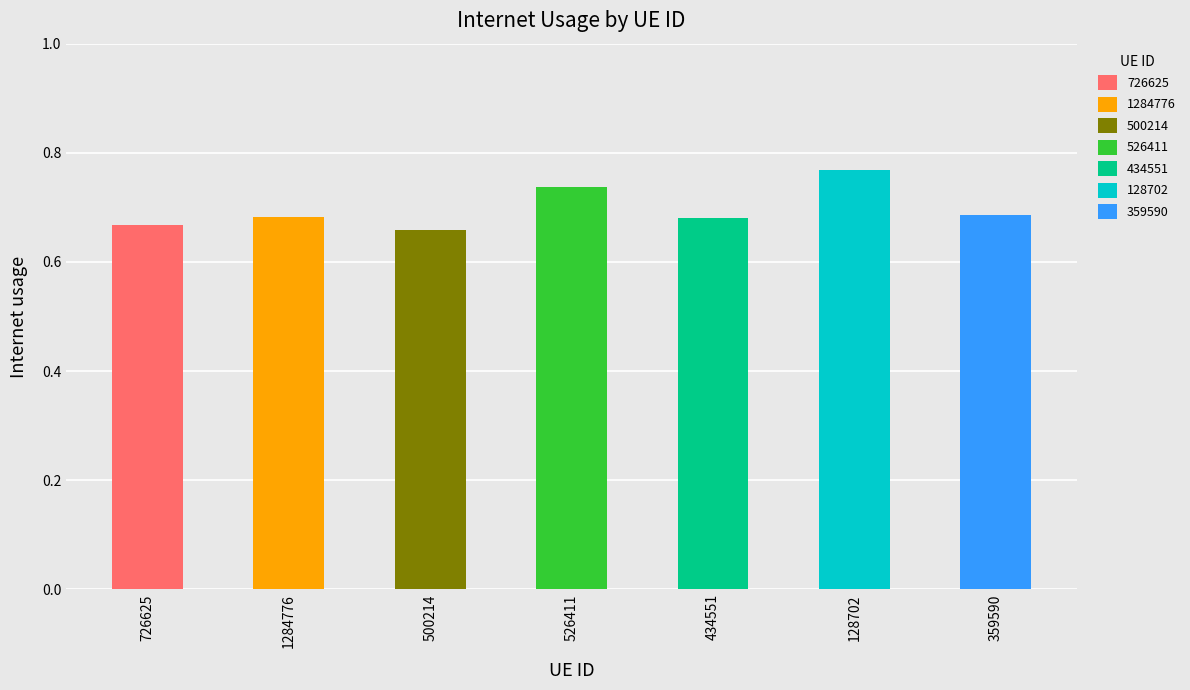

What is the label of the 1st bar from the right?

359590